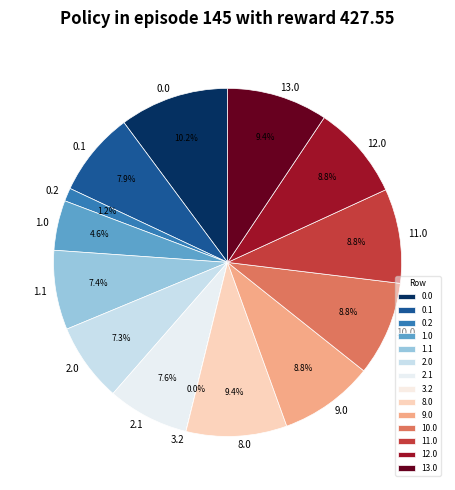

What percentage is NOT represented by 1.1?

92.6%